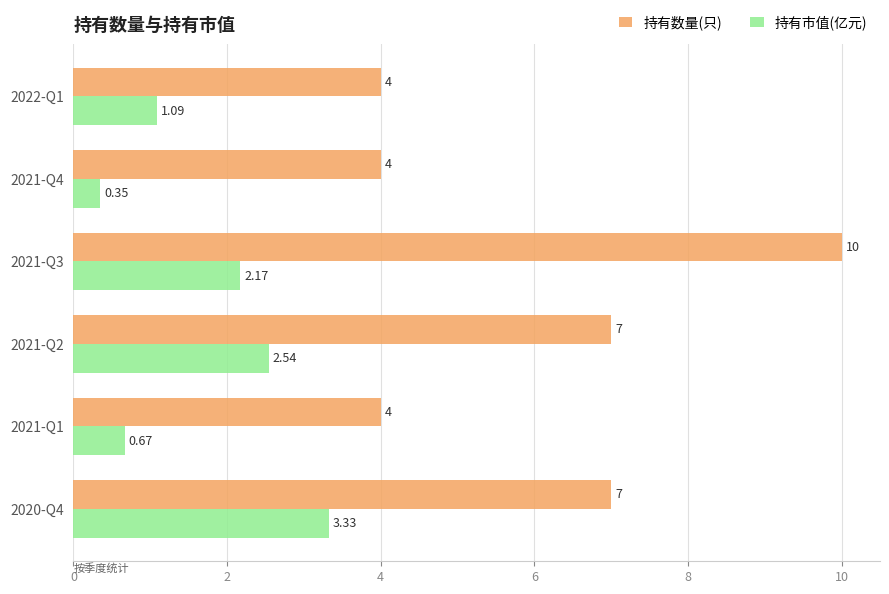

How many distinct data groups are displayed?

2